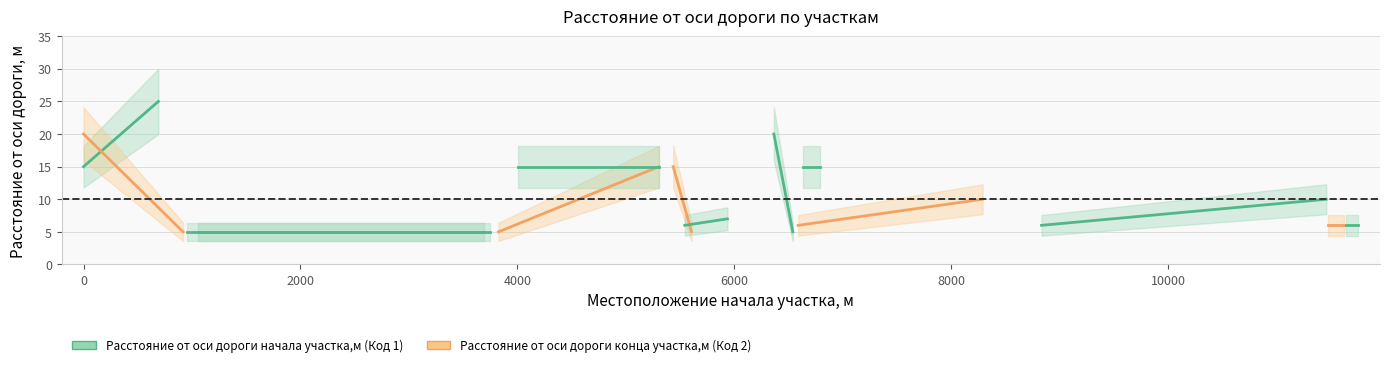

How many values in the Расстояние от оси дороги начала участка,м series are below 6?

3